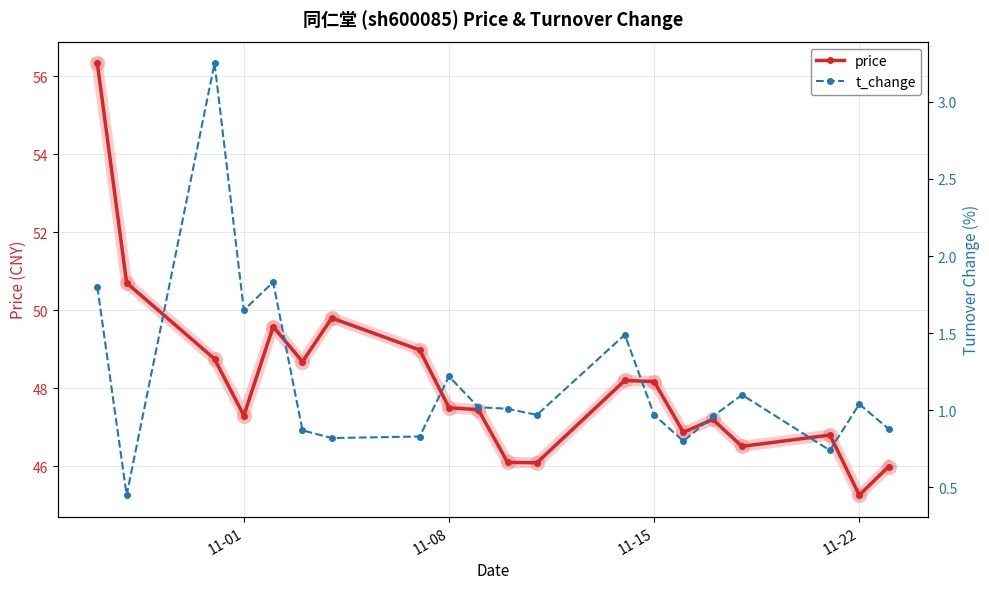

What is the sum of all price values?

962.3